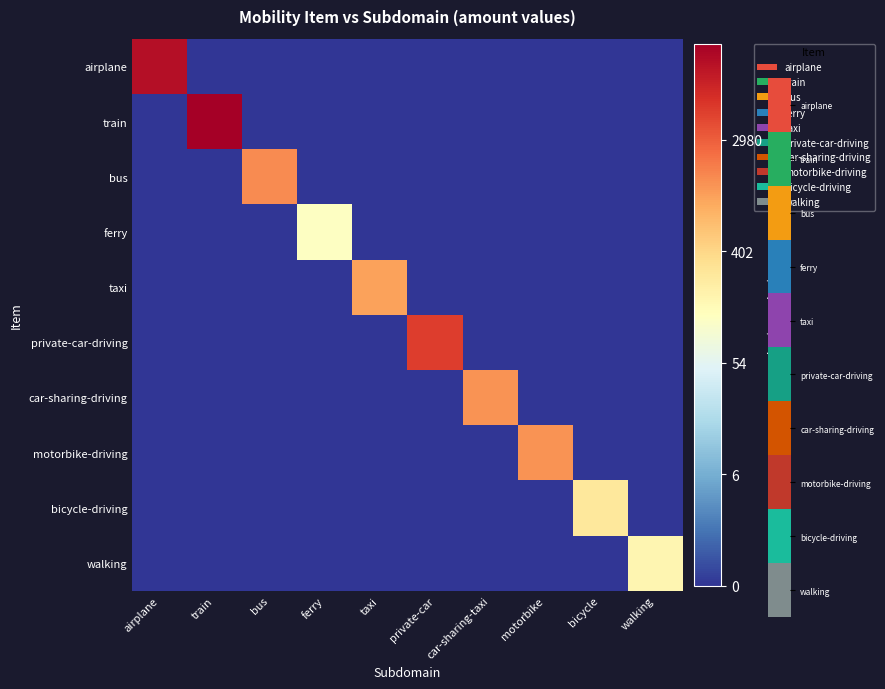

Which has a higher value, taxi or bicycle?

taxi